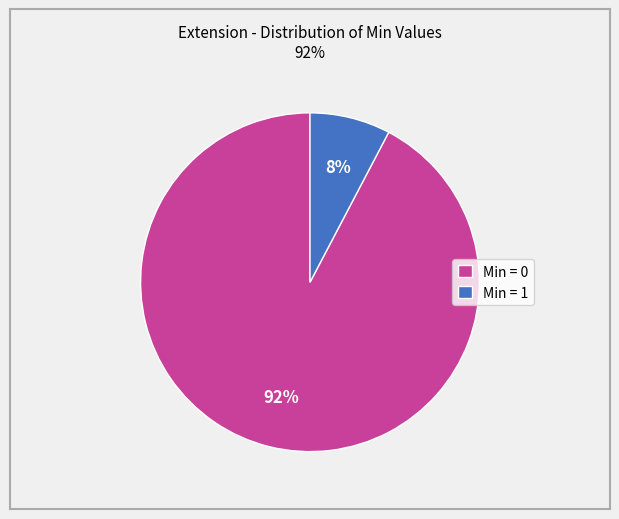

Which slice represents more than half of the pie?

Min = 0